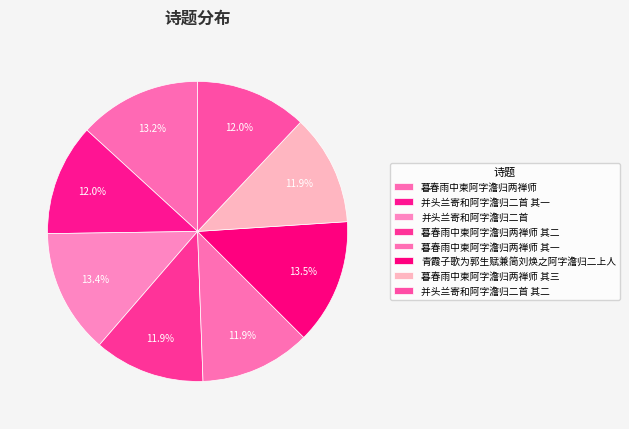

Approximately how many times larger is the value at 暮春雨中柬阿字澹归两禅师 其一 compared to 并头兰寄和阿字澹归二首 其一?

1.0